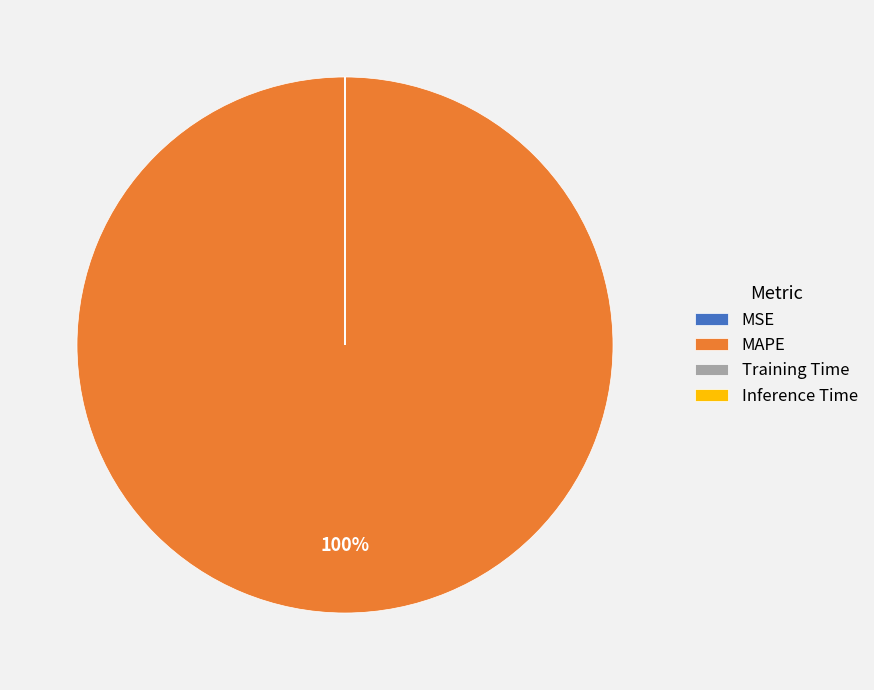

True or false: MAPE accounts for 93% of the total.

False